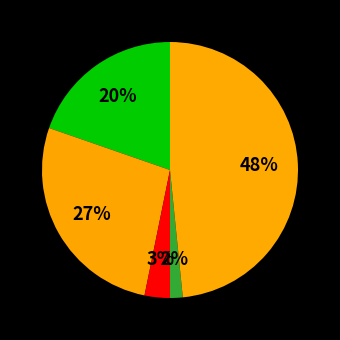

How many segments does this pie chart have?

5